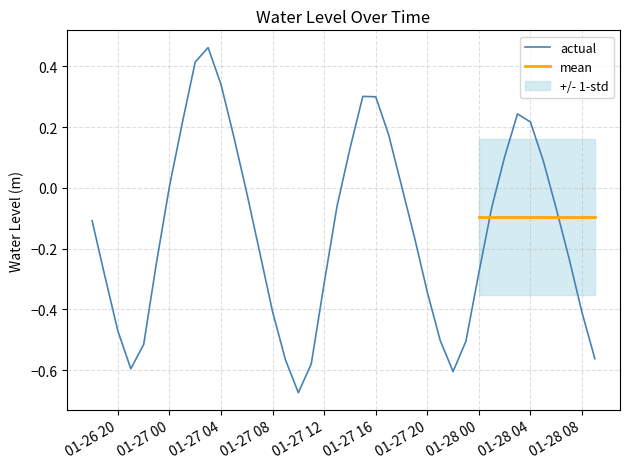

At which category does the data reach its first local peak?

2023-01-27 03:00:00